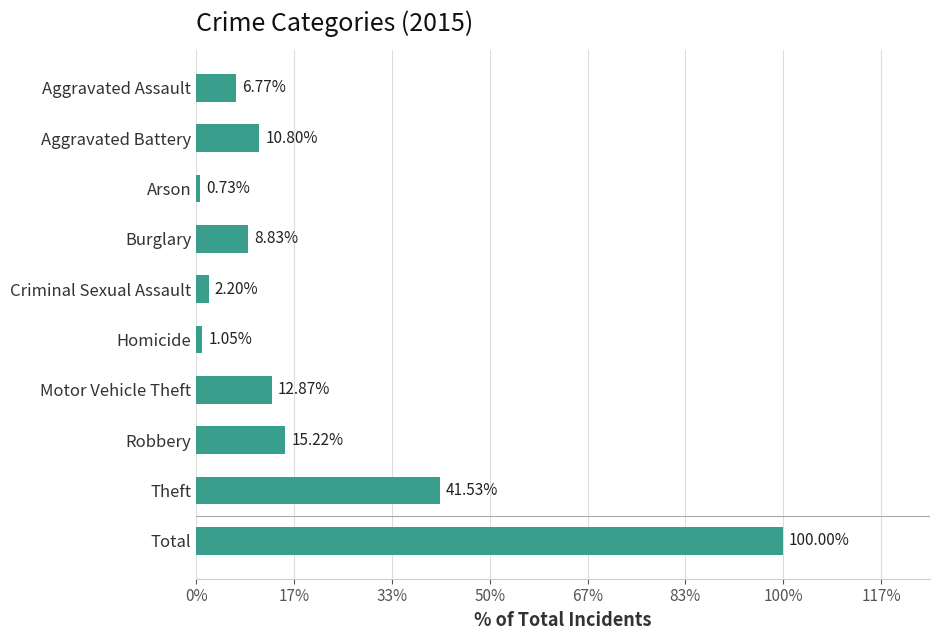

Does the chart contain any negative values?

No